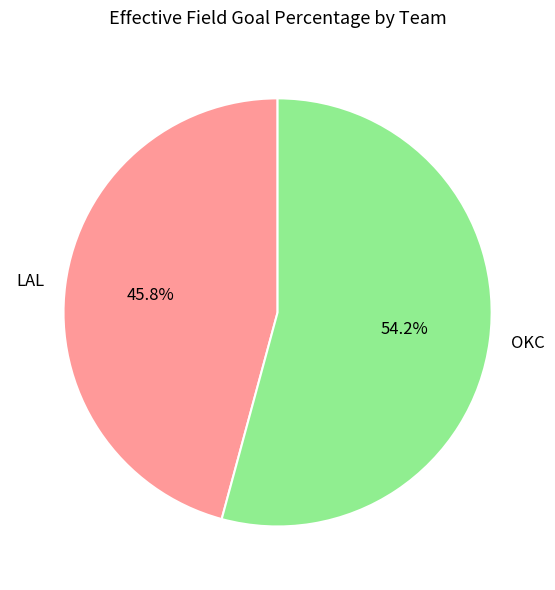

Between LAL and OKC, which is larger?

OKC